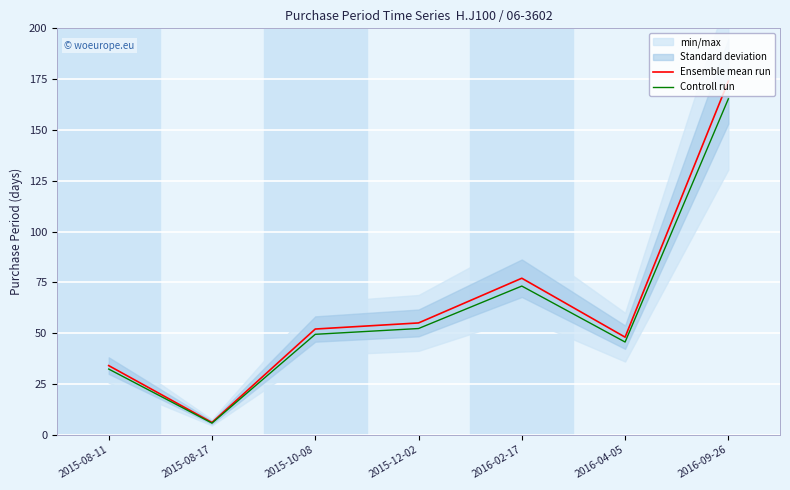

Which category has the lowest value in the Controll run series?

2015-08-17